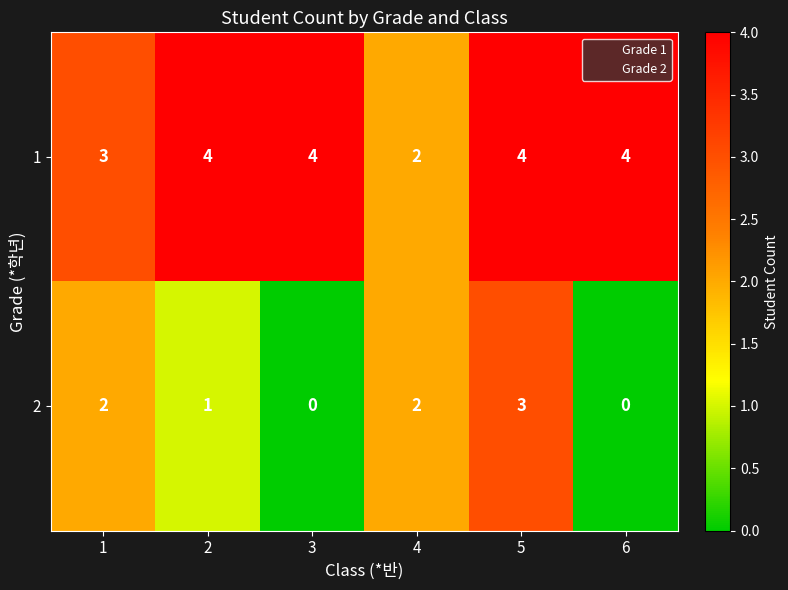

What is the sum of the 1 values at 1 and 5?

7